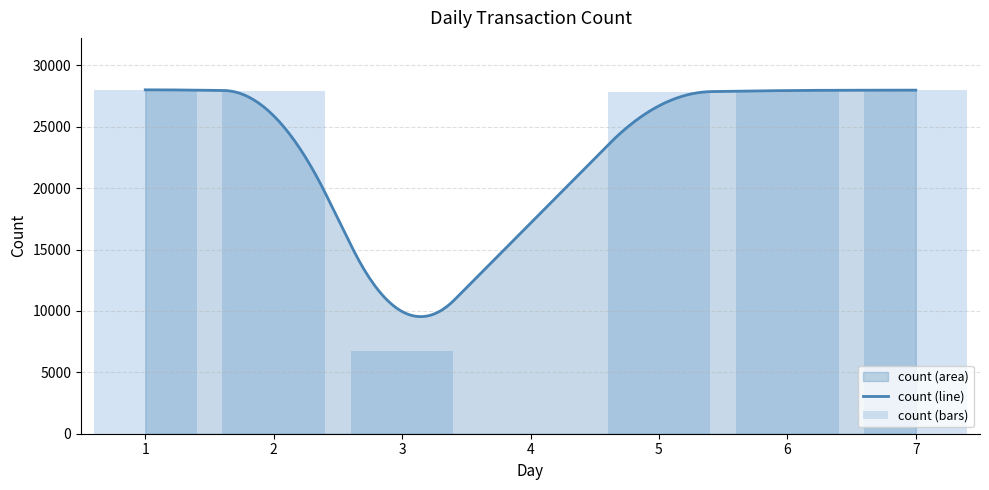

At which label does the data first exceed 27972?

7